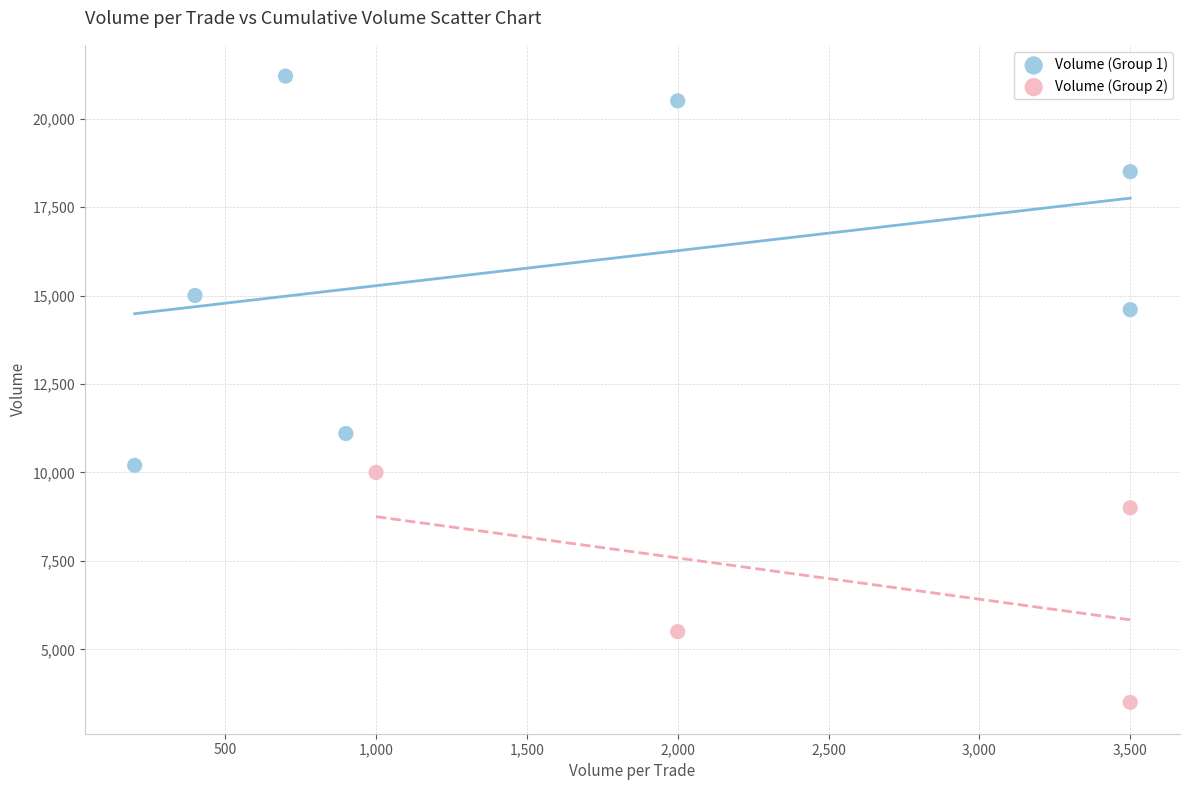

Which series has the widest spread of Y values?

Volume (Group 1)